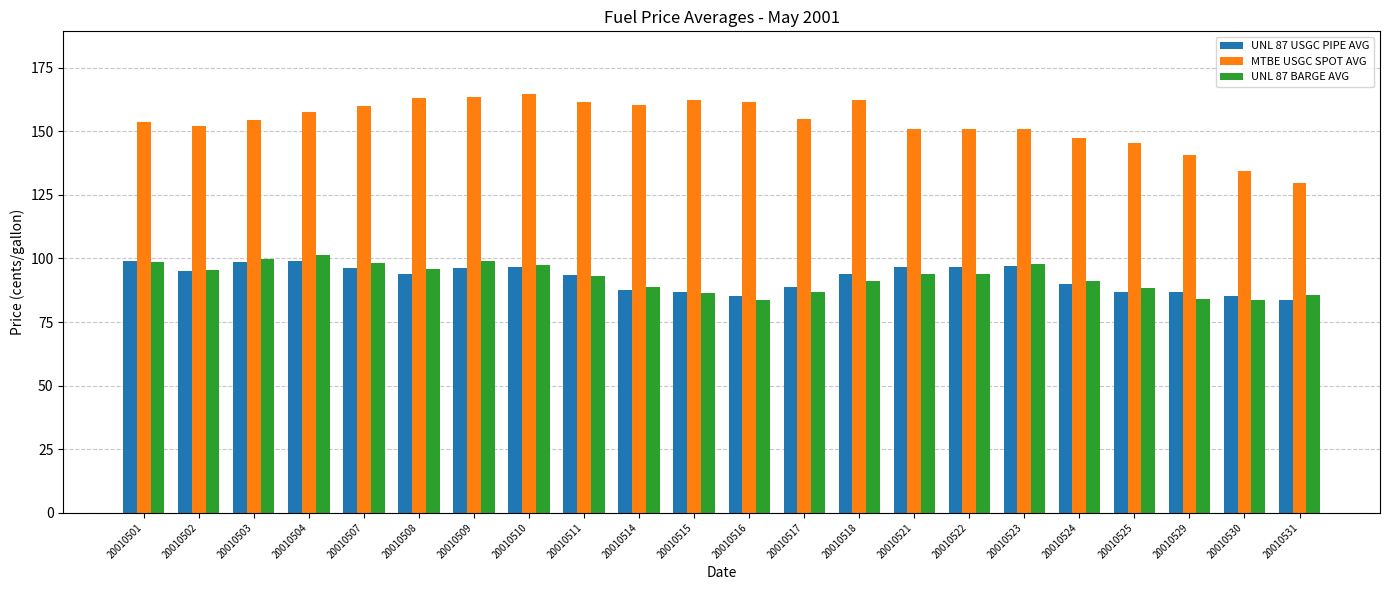

What is the highest value of the UNL 87 USGC PIPE AVG series?

99.1